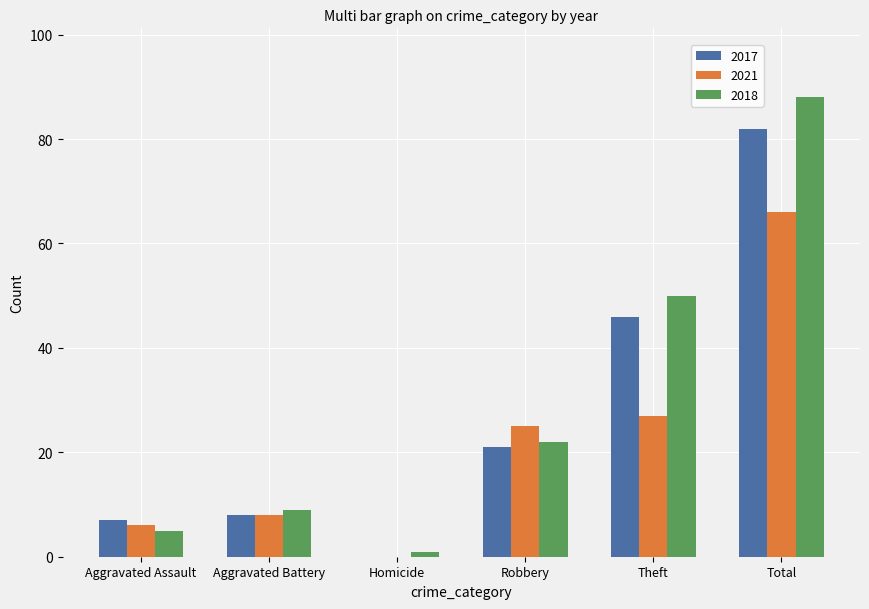

Is the value of 2021 at Robbery greater than the value of 2018 at Homicide?

Yes